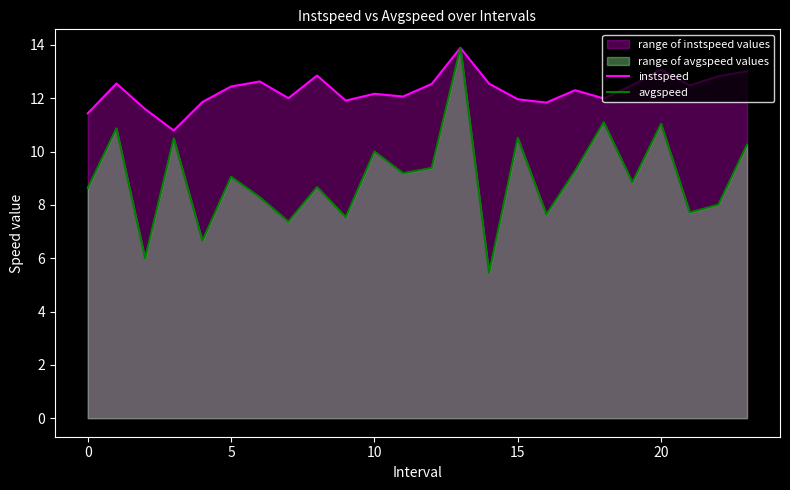

What are all the series names shown in the legend?

instspeed, avgspeed